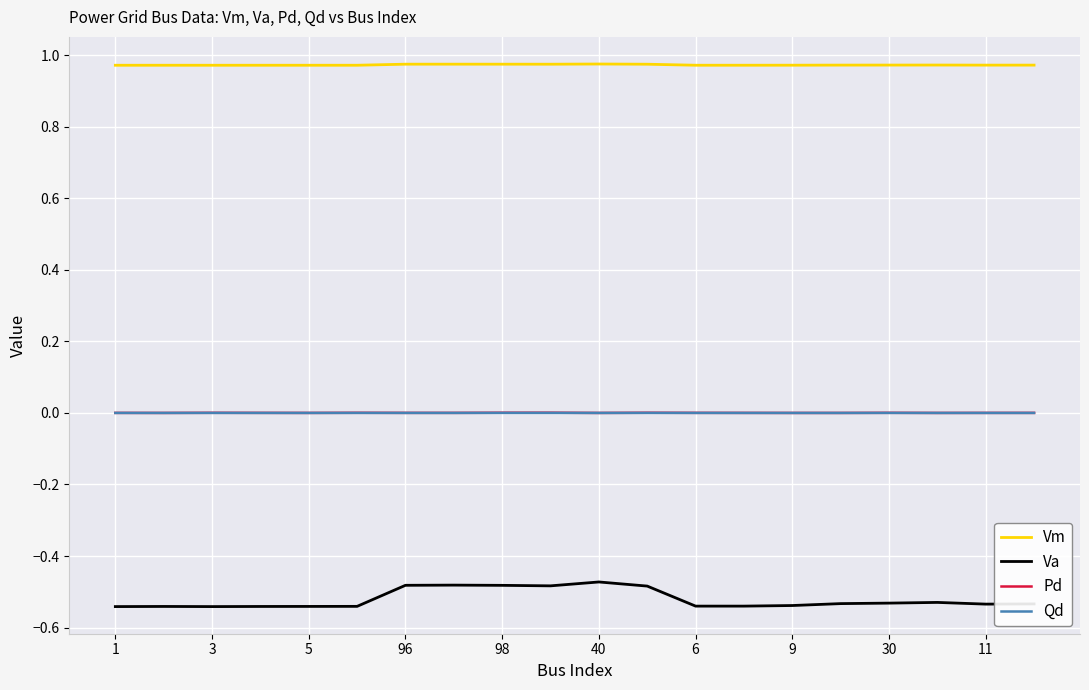

Which series has the largest range (max minus min)?

Va